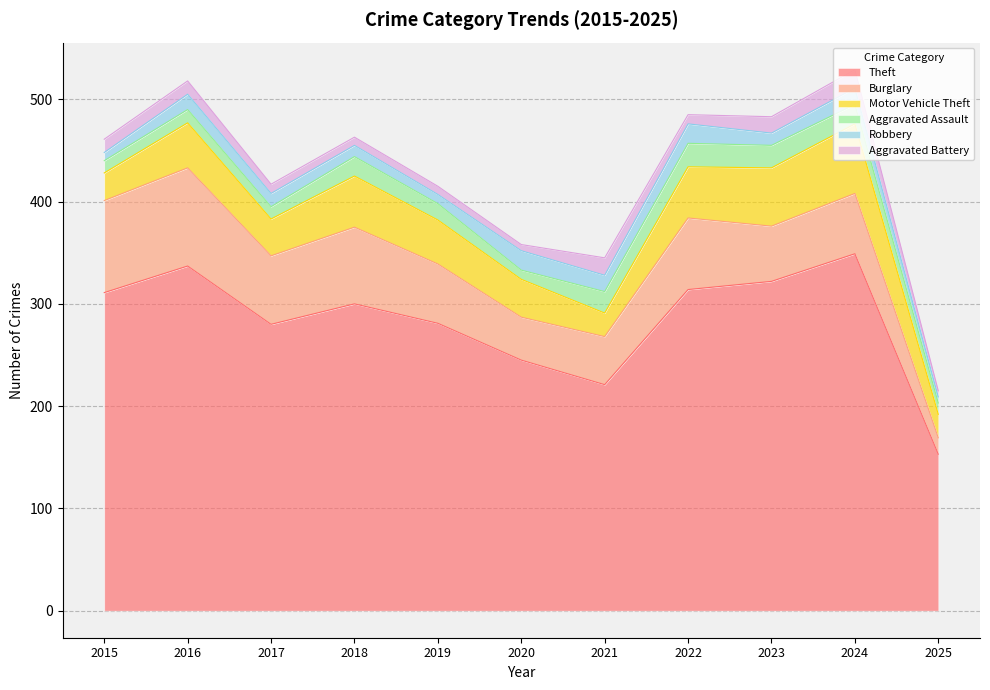

Does the chart display data point markers on the line(s)?

No